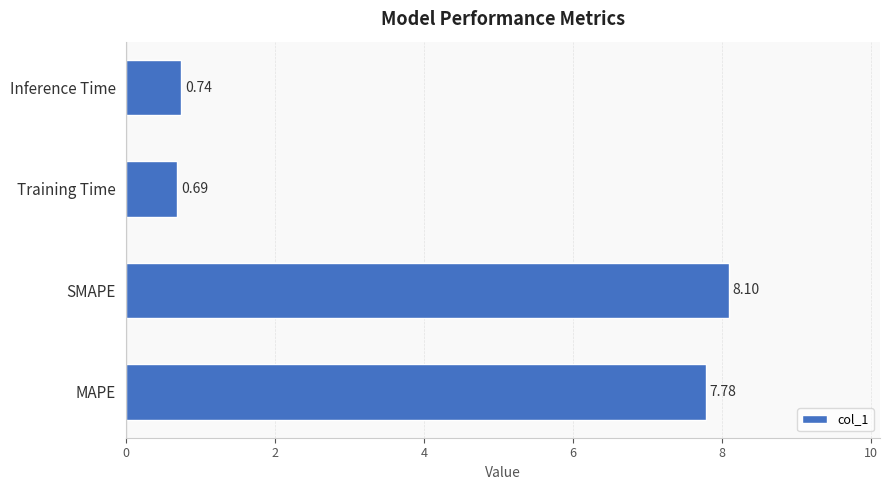

List the labels in order of value, smallest first.

Training Time, Inference Time, MAPE, SMAPE